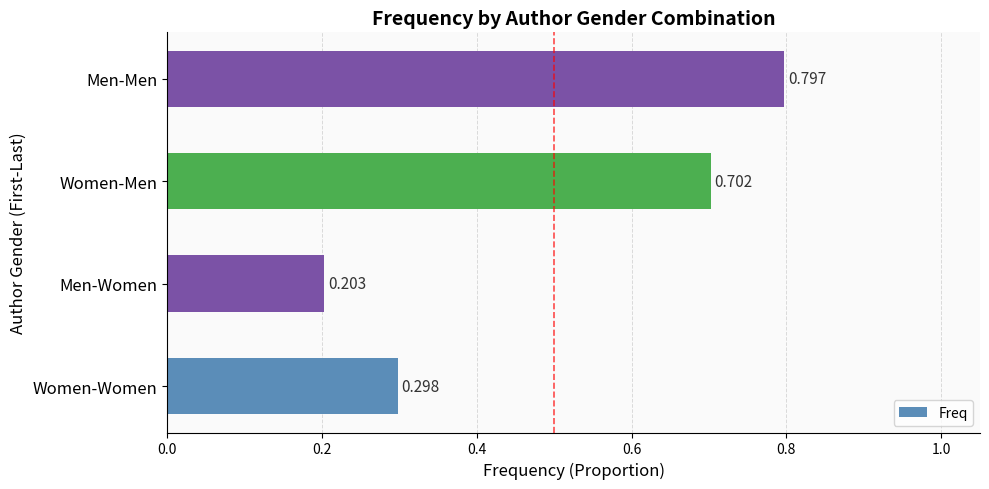

At which label is the value closest to 0?

Men-Women